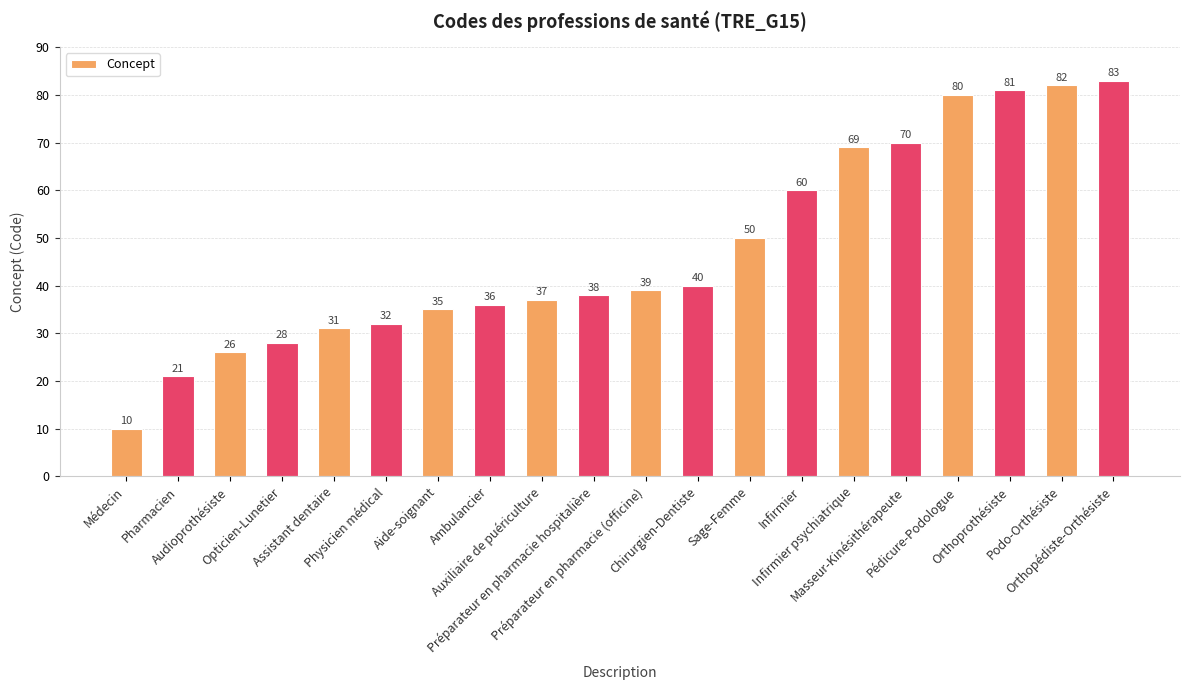

What is the difference between the maximum and second lowest values?

62